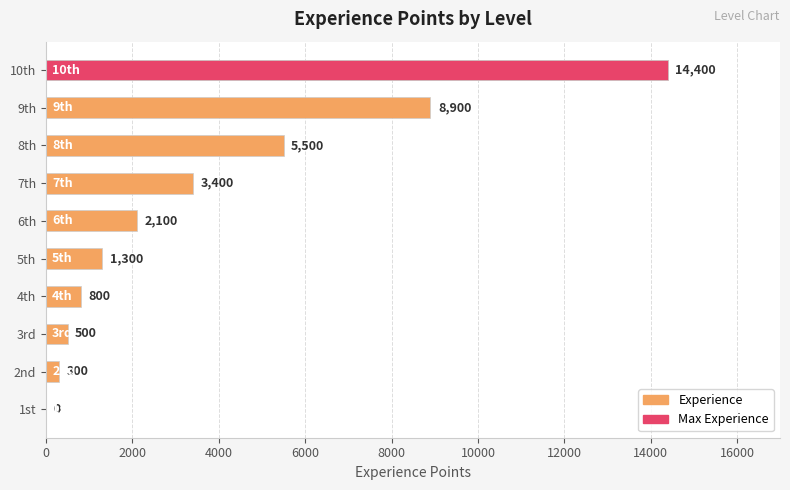

The chart shows a value of 85 at 2nd. True or false?

False